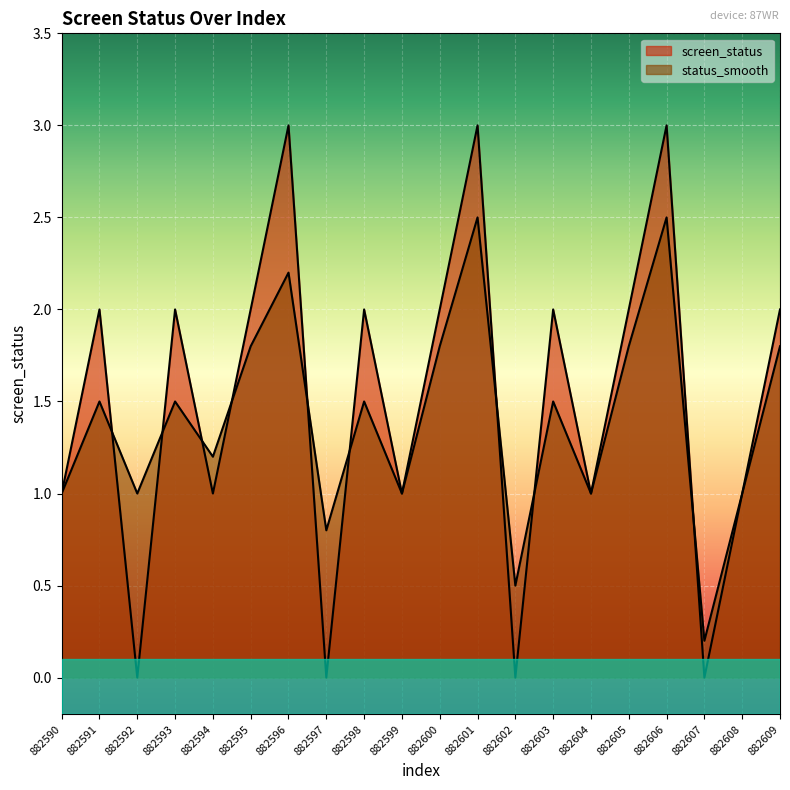

Reading left to right, transcribe all the data shown in this chart.

screen_status: 882590=1.0	882591=2.0	882592=0.0	882593=2.0	882594=1.0	882595=2.0	882596=3.0	882597=0.0	882598=2.0	882599=1.0	882600=2.0	882601=3.0	882602=0.0	882603=2.0	882604=1.0	882605=2.0	882606=3.0	882607=0.0	882608=1.0	882609=2.0
status_smooth: 882590=1.0	882591=1.5	882592=1.0	882593=1.5	882594=1.2	882595=1.8	882596=2.2	882597=0.8	882598=1.5	882599=1.0	882600=1.8	882601=2.5	882602=0.5	882603=1.5	882604=1.0	882605=1.8	882606=2.5	882607=0.2	882608=1.0	882609=1.8